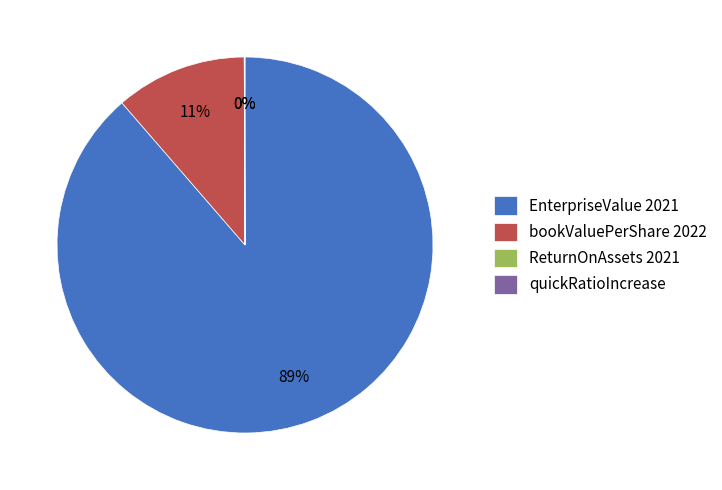

Which slice represents more than half of the pie?

EnterpriseValue 2021